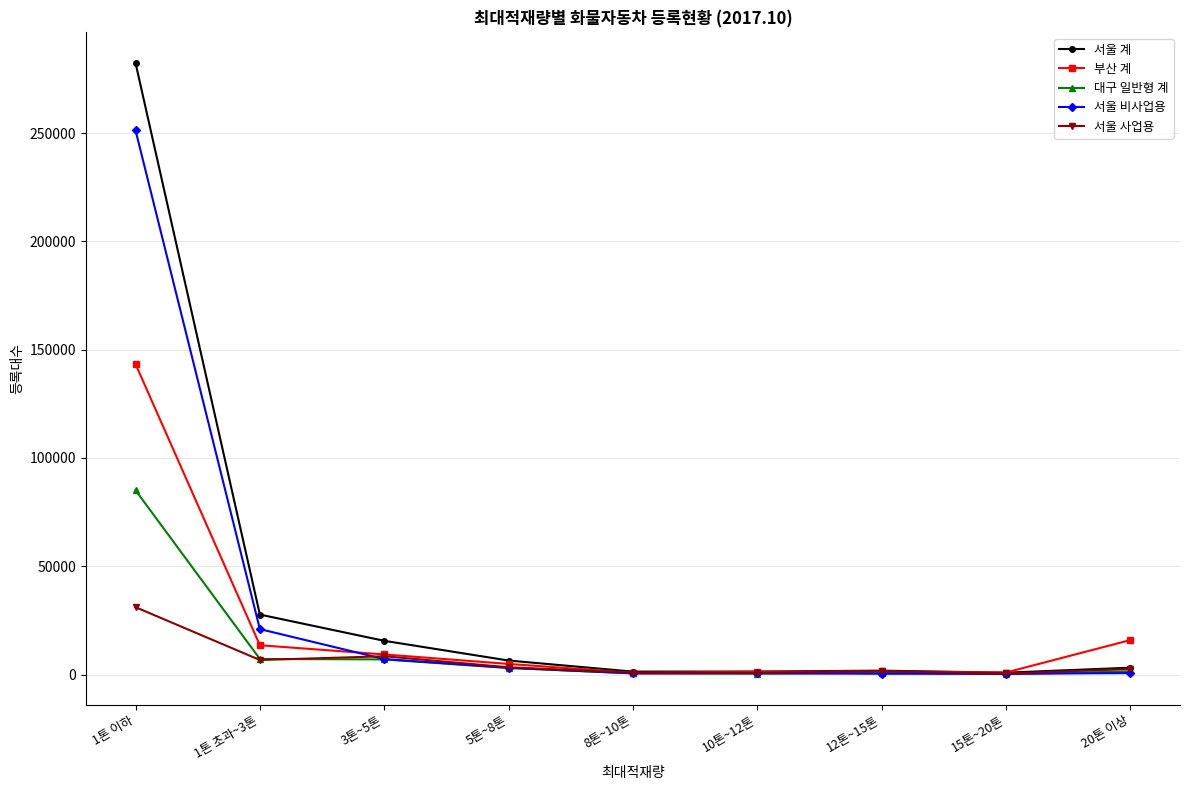

Between 1톤 초과~3톤 and 10톤~12톤, which series saw the biggest shift?

서울 계